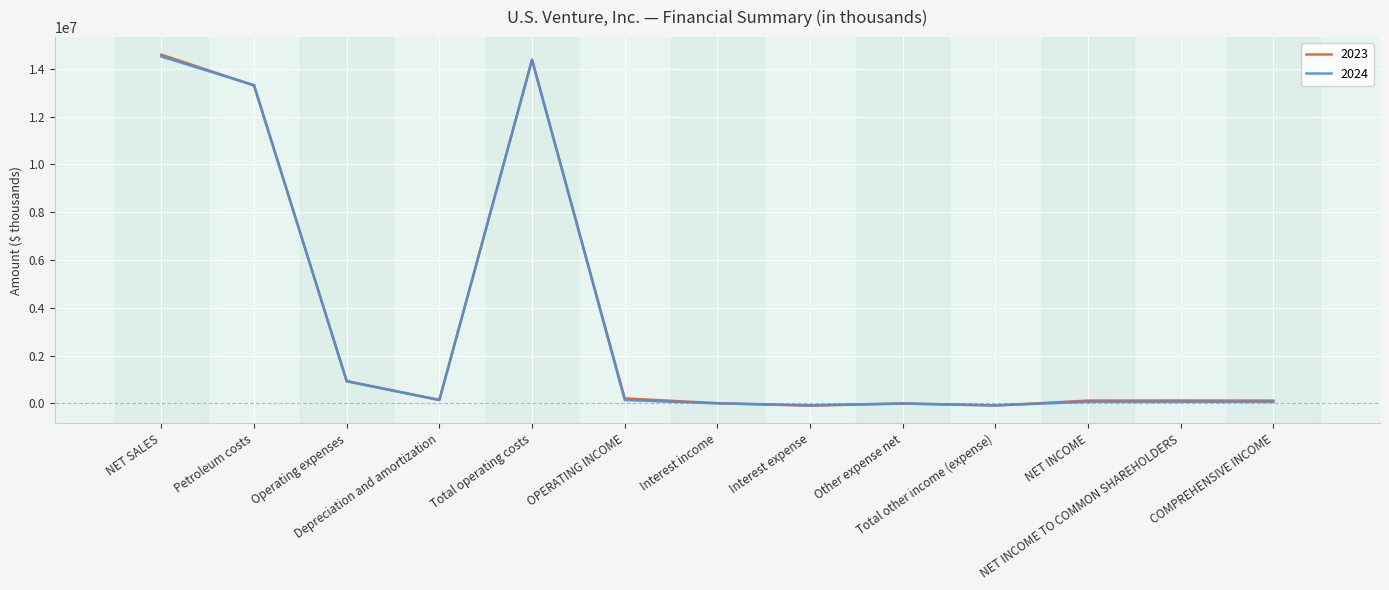

Is the value of 2023 at Interest expense greater than the value of 2024 at NET INCOME TO COMMON SHAREHOLDERS?

No